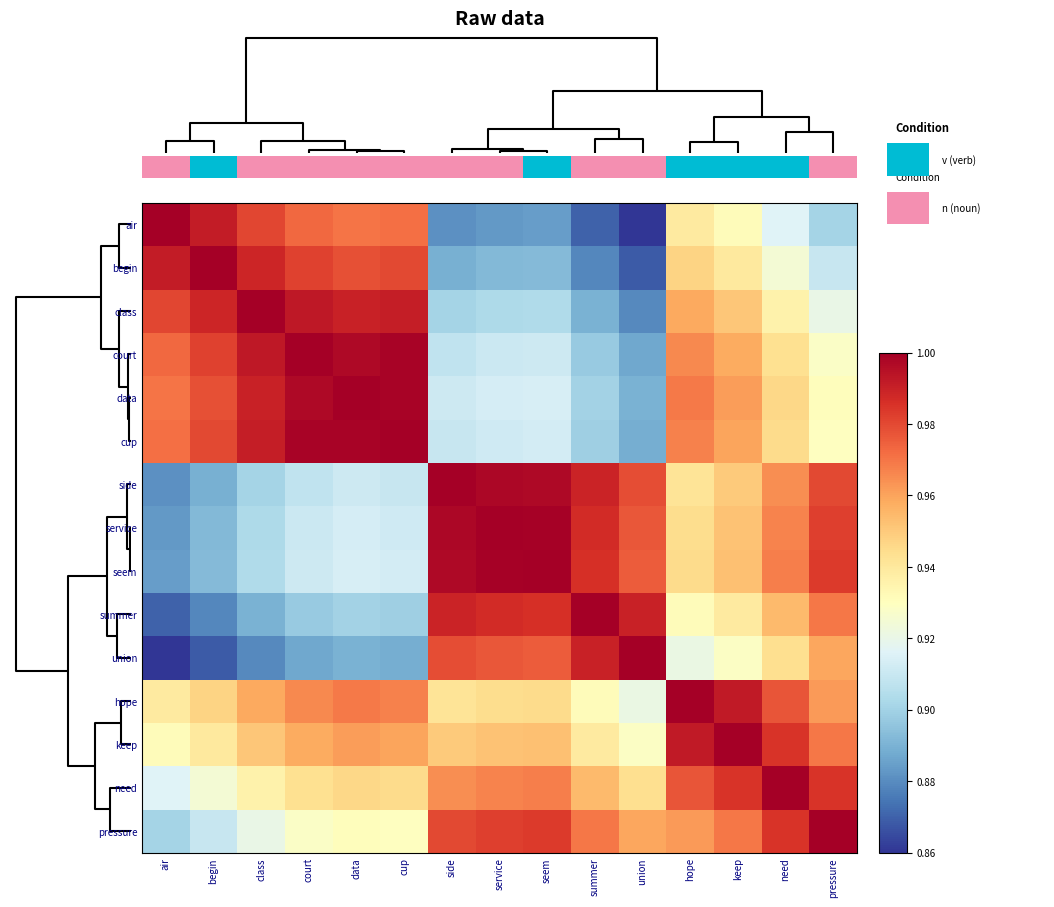

What is the difference between the maximum and minimum values in the seem series?

0.1